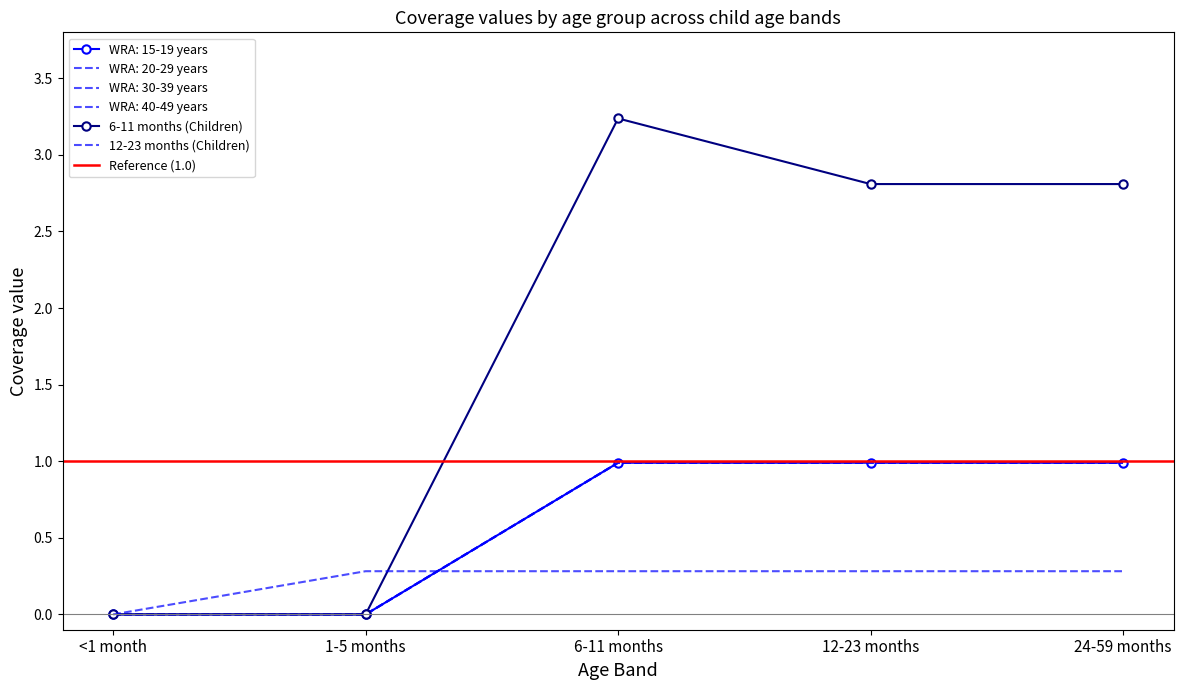

How many data points in WRA: 40-49 years are above 0?

3